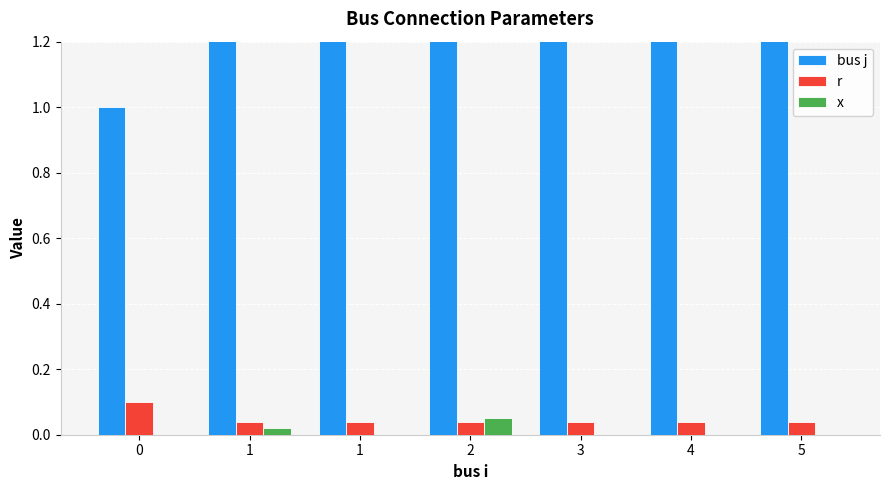

Which series has the largest total across all categories?

bus j